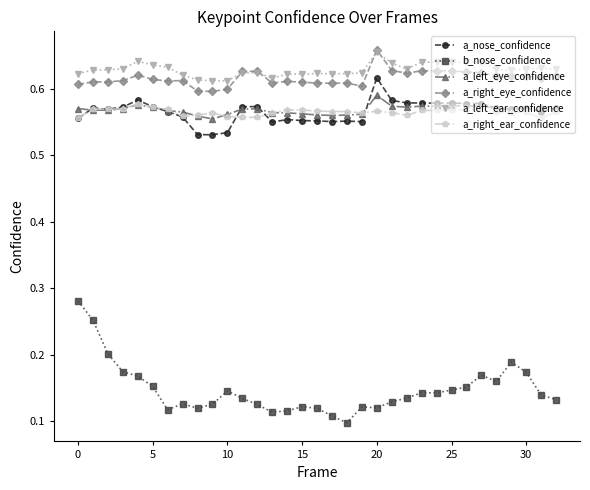

Which series has the largest range (max minus min)?

b_nose_confidence